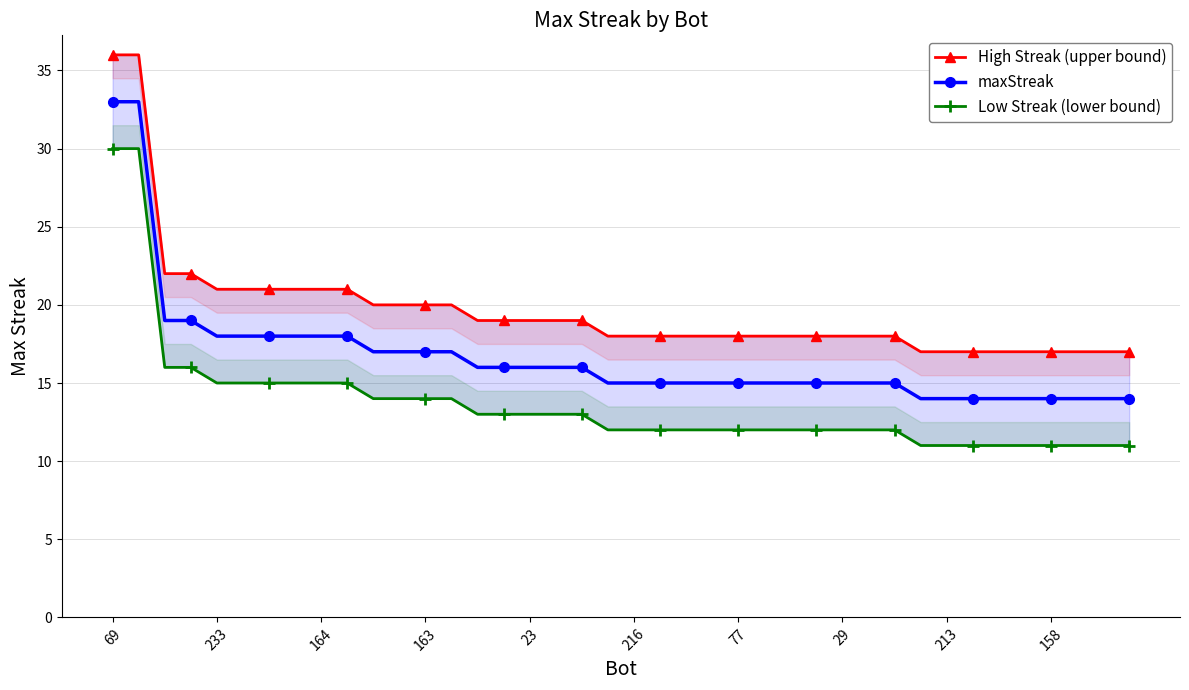

At which label does Low Streak (lower bound) reach its peak?

69